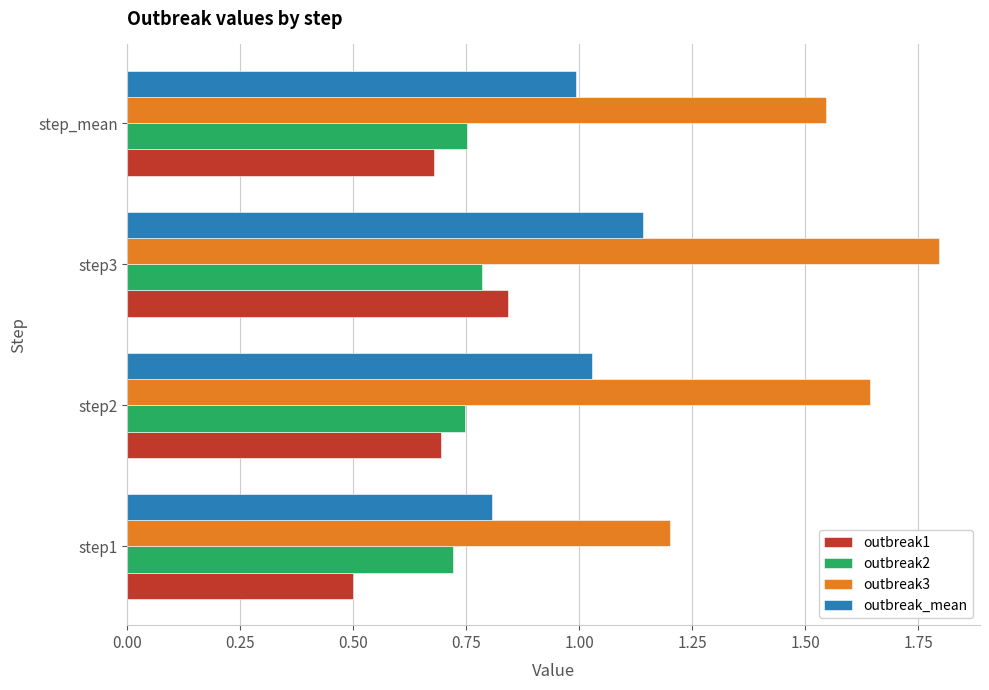

What is the sum of all outbreak_mean values?

4.0